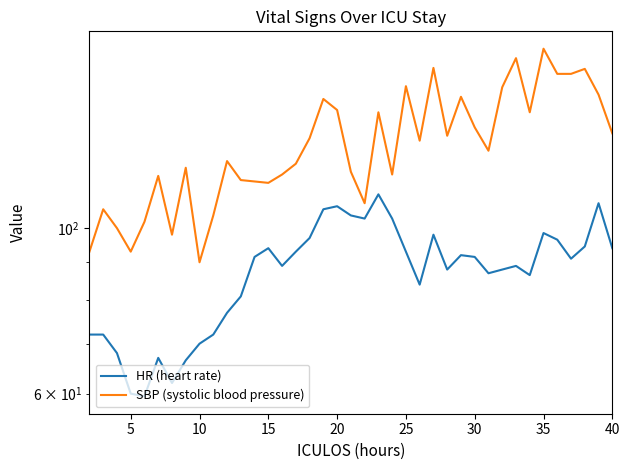

True or false: SBP (systolic blood pressure) and HR (heart rate) intersect in this chart.

False